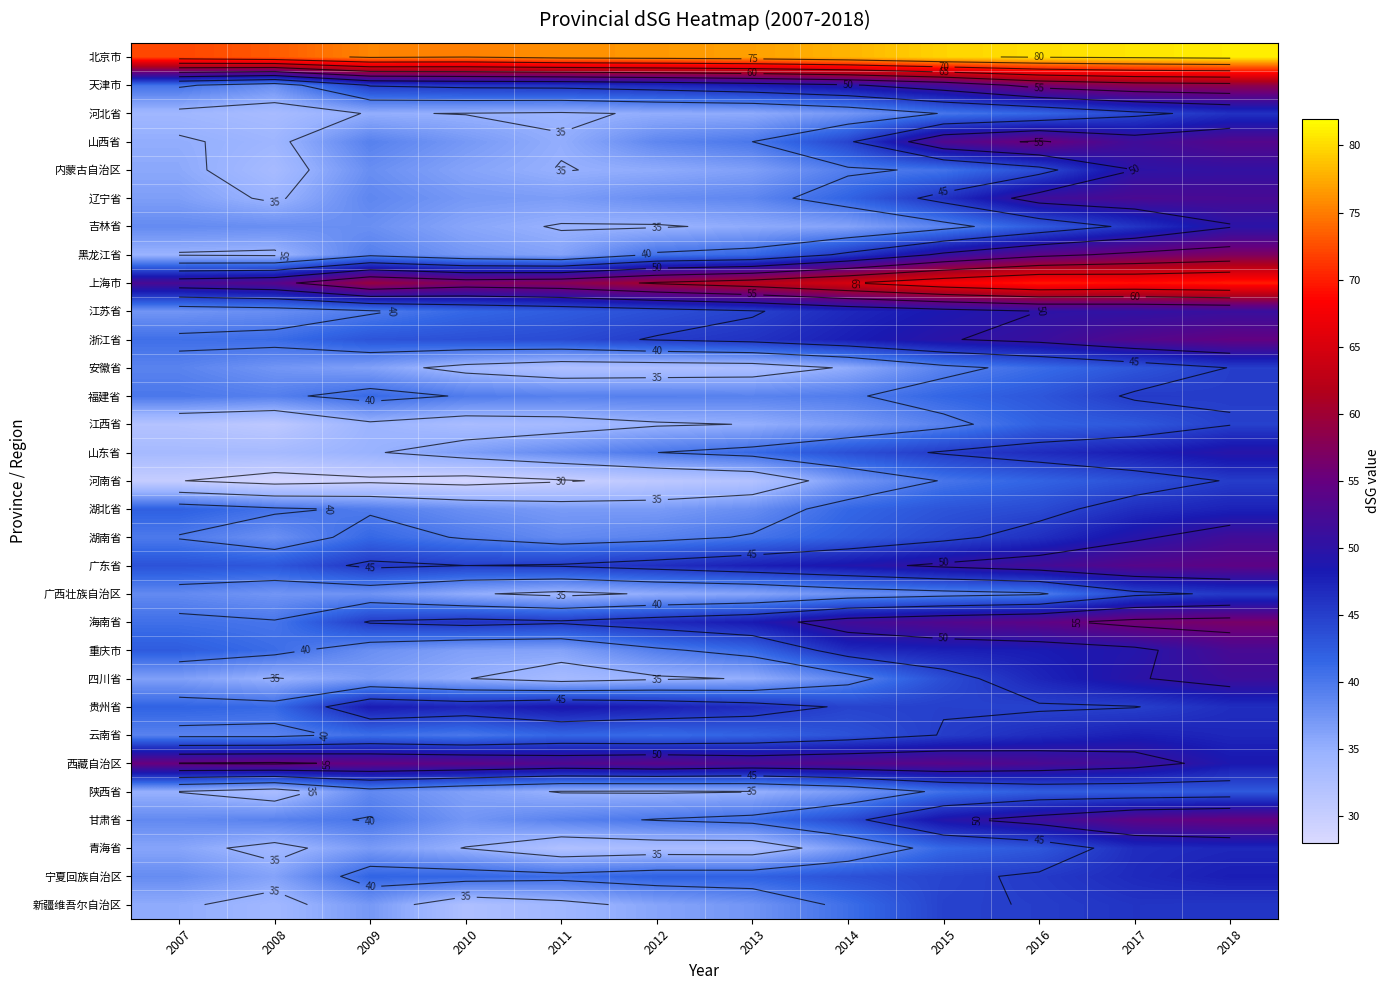

Is it true that 安徽省 equals 42.9 at 2017?

True